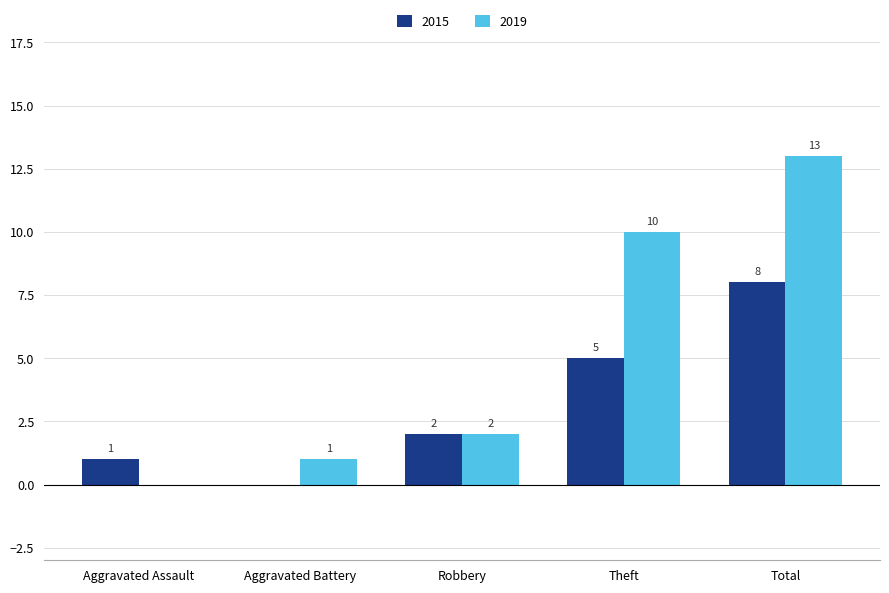

Which series changed the most between Robbery and Theft?

2019